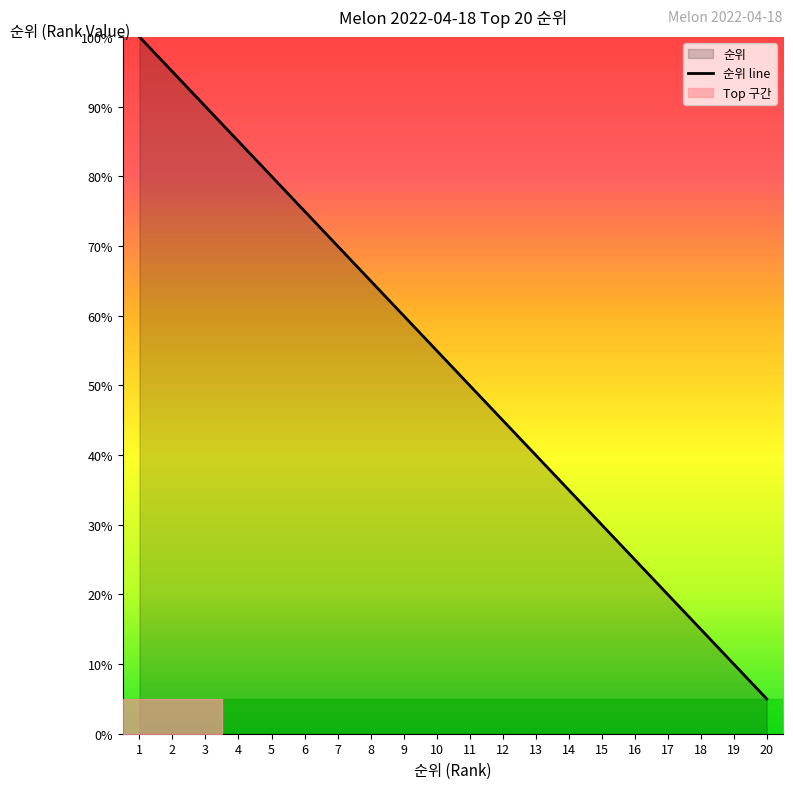

How many values are below 55?

10